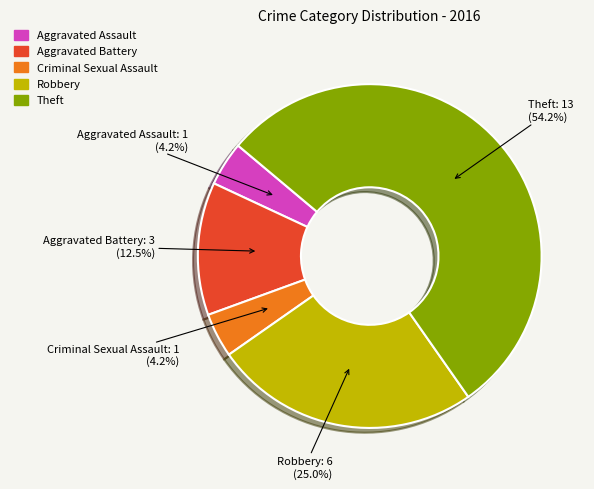

Which slice is the largest?

Theft